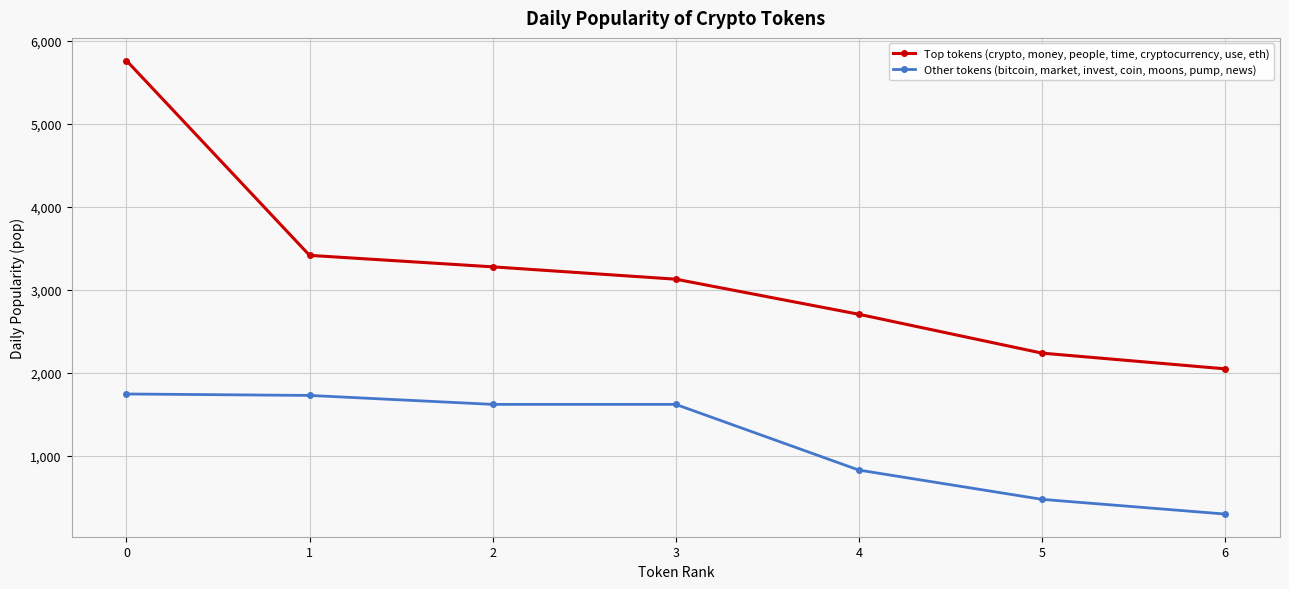

At which label does Other tokens (bitcoin, market, invest, coin, moons, pump, news) reach its minimum?

6